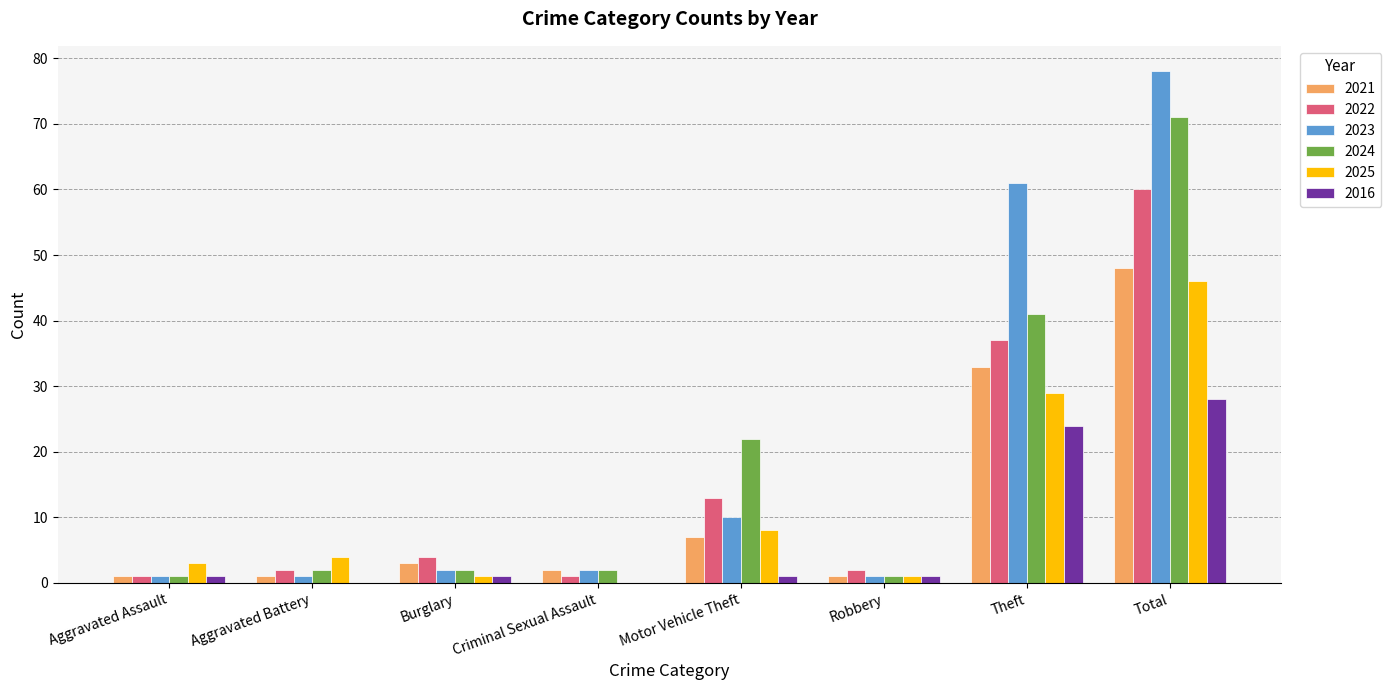

At which label is 2023 closest to 39?

Theft